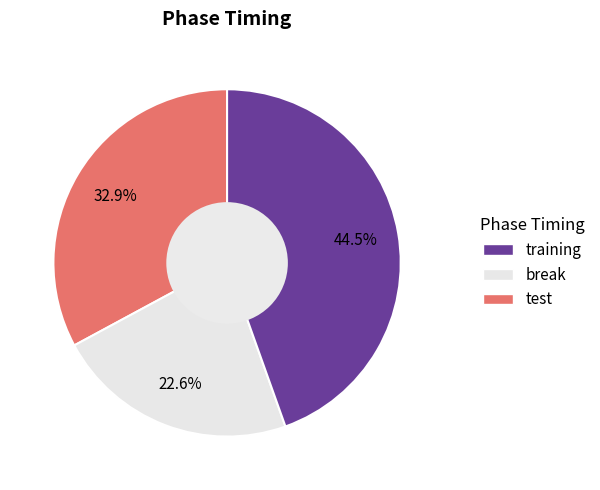

Does any single category account for the majority?

No